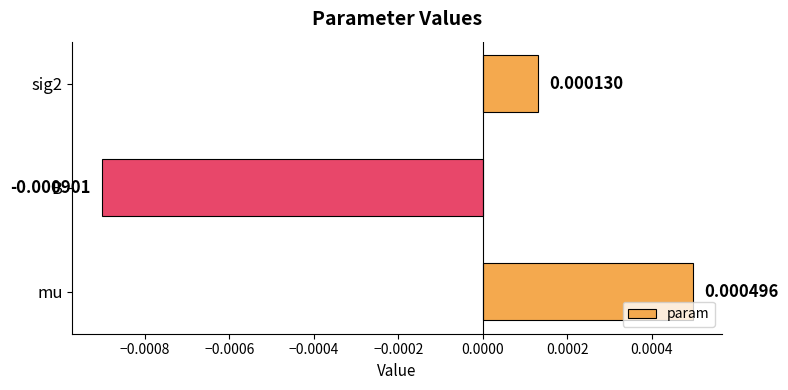

Rank the categories by value from lowest to highest.

B, sig2, mu